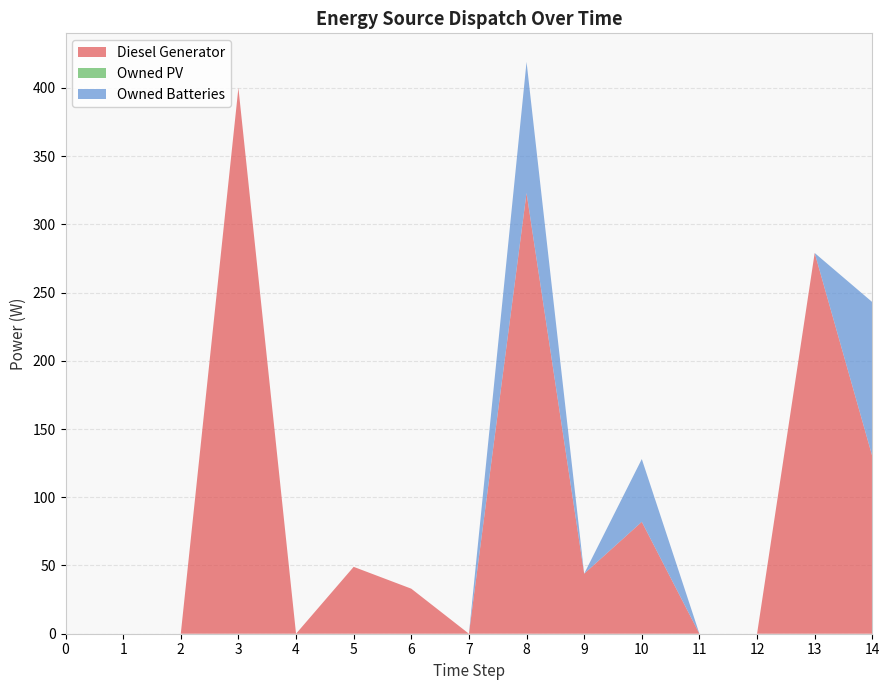

Reading left to right, list all the values displayed in this chart.

Diesel Generator: 0=0	1=0	2=0	3=400	4=0	5=49	6=33	7=0	8=323	9=44	10=82	11=0	12=0	13=279	14=130
Owned PV: 0=0	1=0	2=0	3=0	4=0	5=0	6=0	7=0	8=0	9=0	10=0	11=0	12=0	13=0	14=0
Owned Batteries: 0=0	1=0	2=0	3=0	4=0	5=0	6=0	7=0	8=96	9=0	10=46	11=0	12=0	13=0	14=113